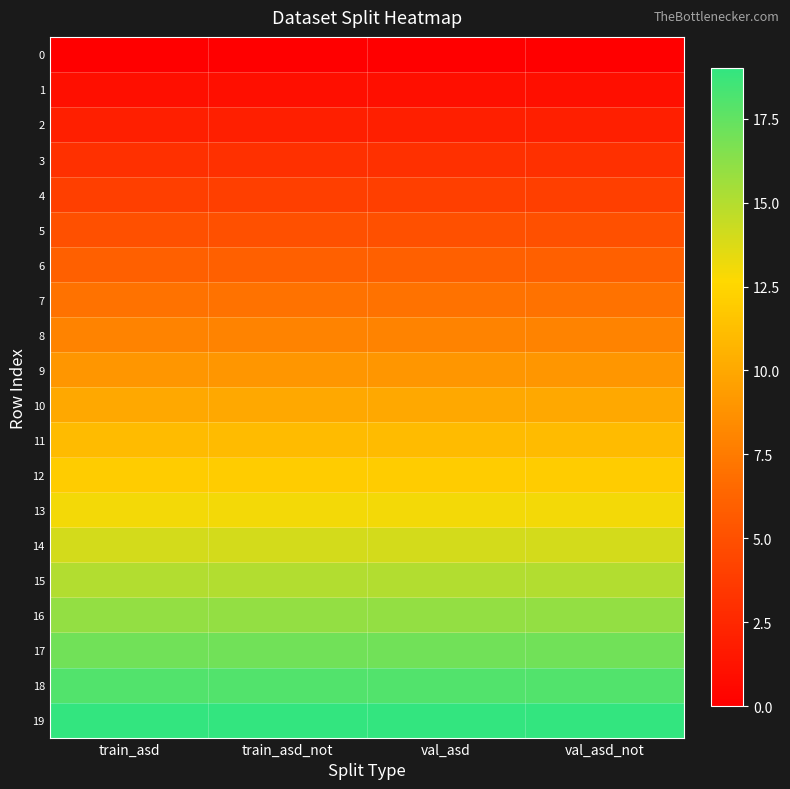

What is the difference between the highest and lowest values at val_asd_not?

19